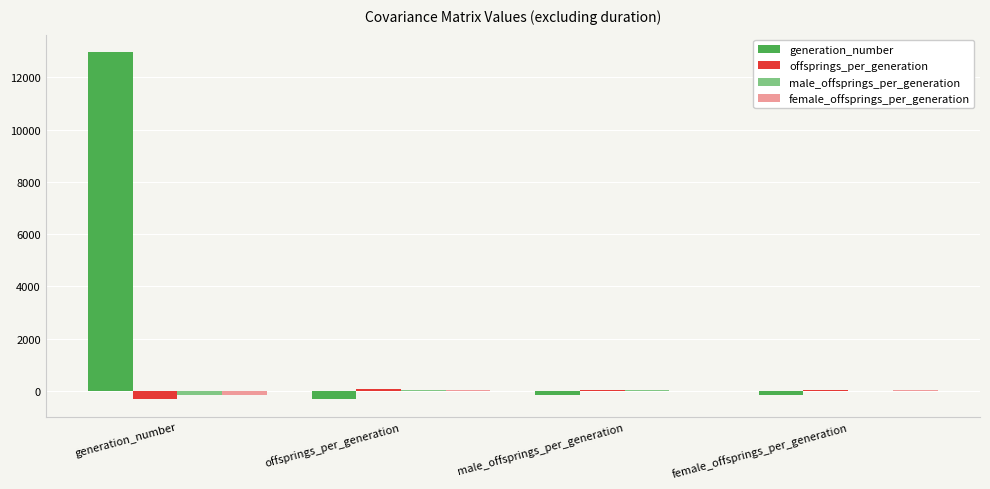

At which category does the chart reach its peak across all series?

generation_number